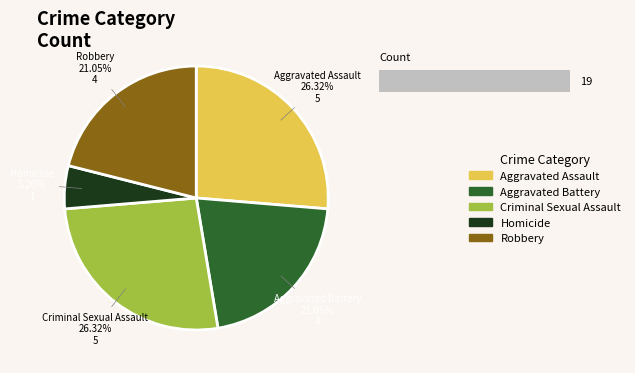

How much of the chart is everything except Homicide?

94.7%